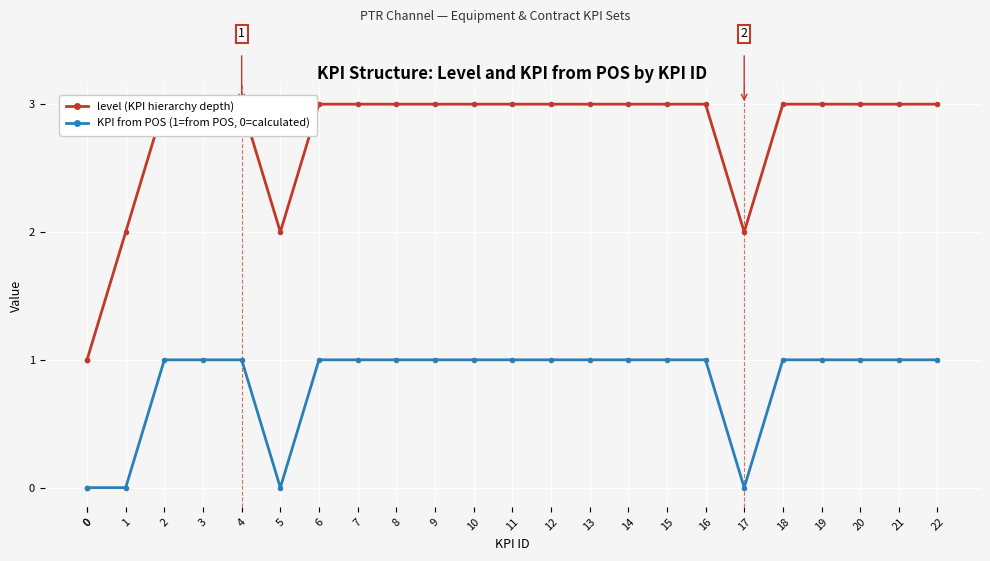

What is the difference between the maximum and second lowest values in the level series?

2